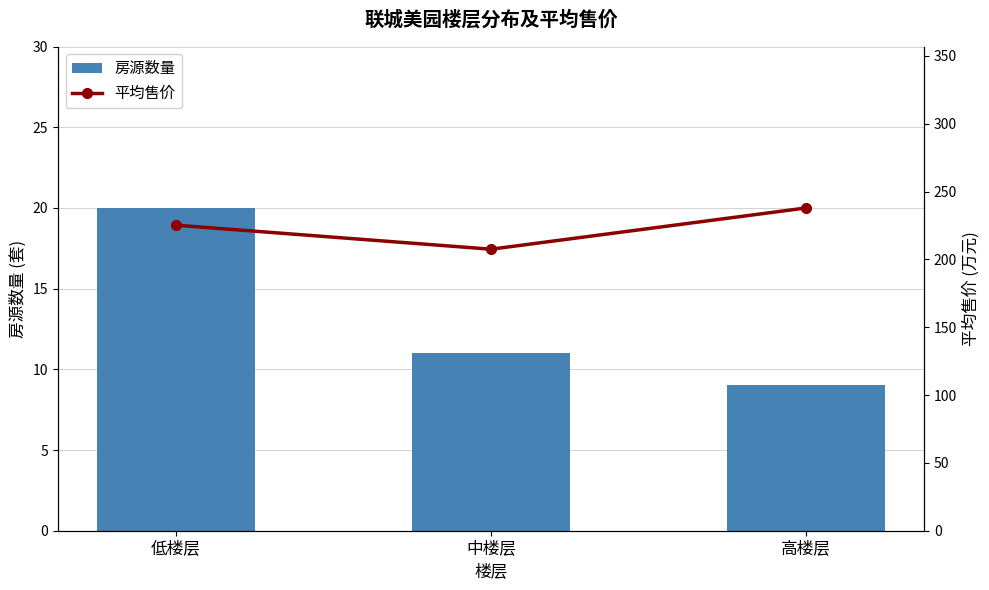

What is the sum of the 房源数量 values at 低楼层 and 中楼层?

31